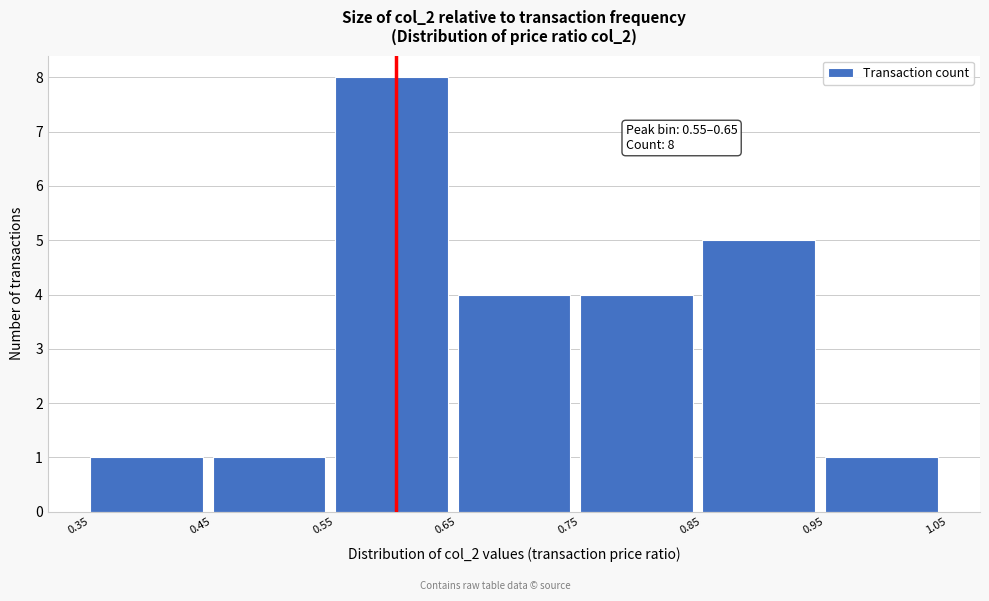

Which range on the x-axis has the tallest bar?

0.55 to 0.65